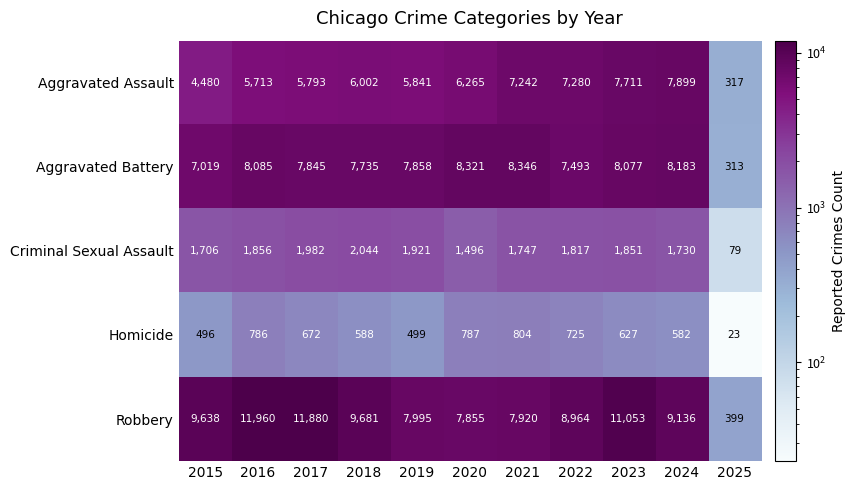

Rank the categories by Aggravated Battery value from highest to lowest.

2021, 2020, 2024, 2016, 2023, 2019, 2017, 2018, 2022, 2015, 2025